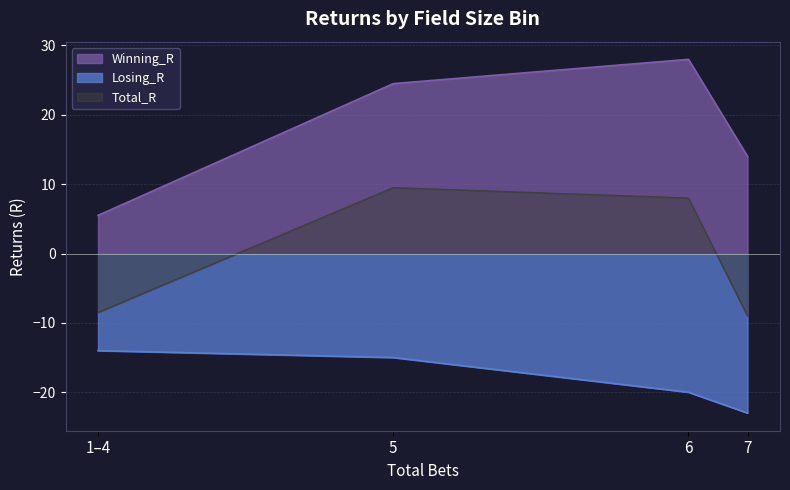

What is the label of the 2nd point from the right?

6